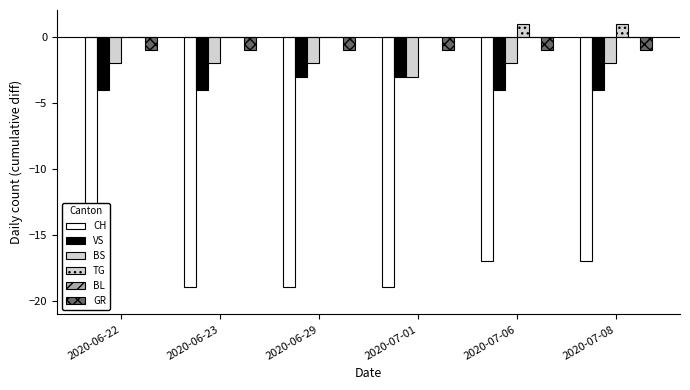

Which series has the largest total across all categories?

TG